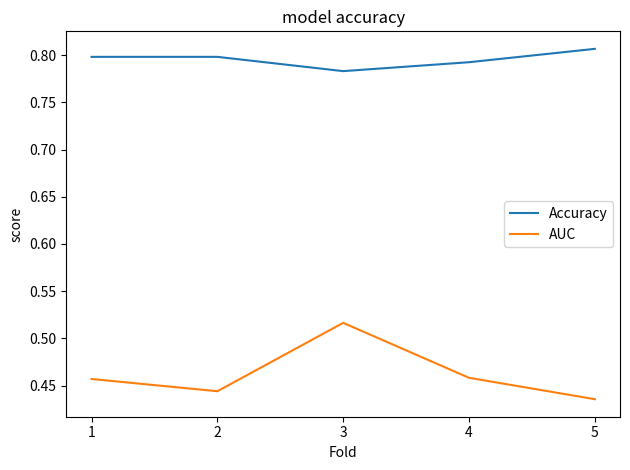

Does the chart have visible grid lines?

No